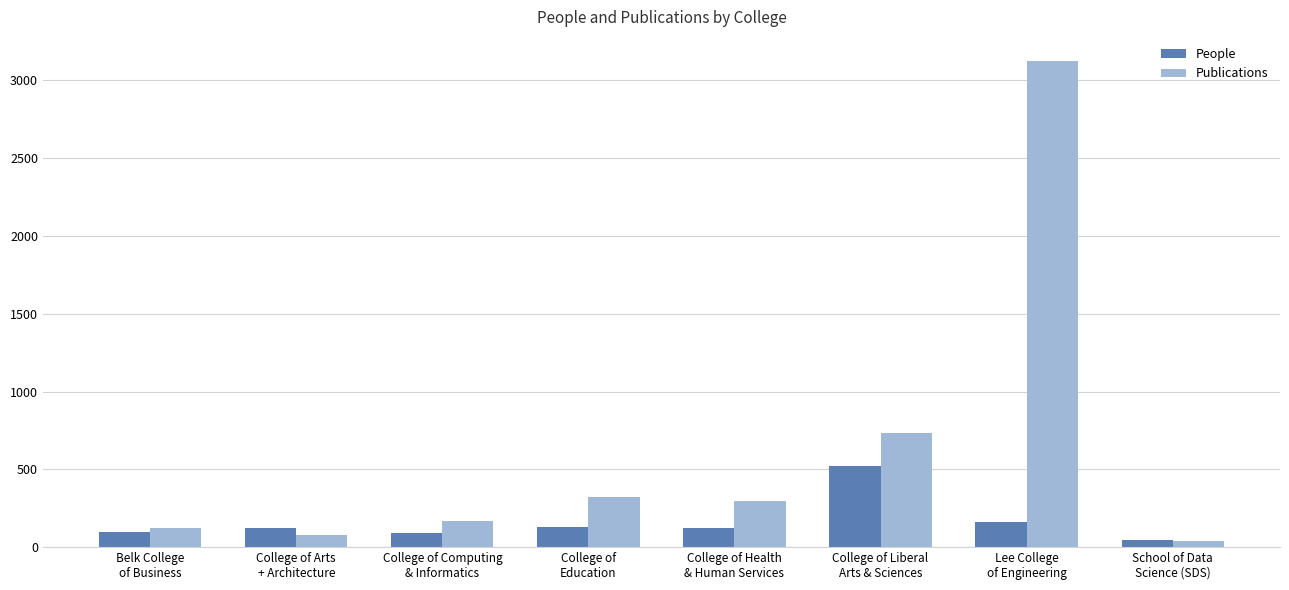

Between Belk College
of Business and College of Health
& Human Services, which series saw the biggest shift?

Publications